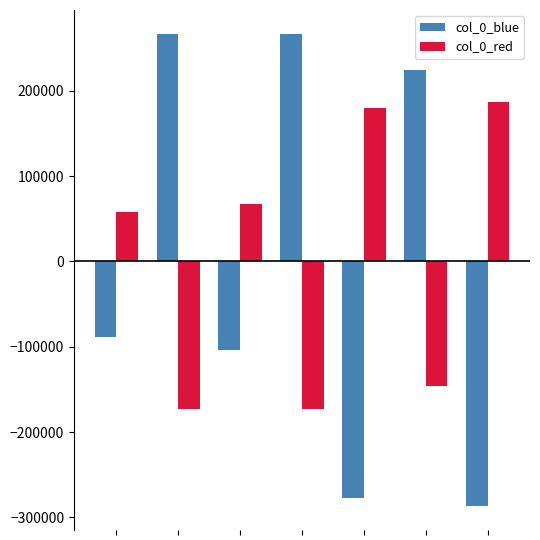

What is the highest value of the col_0_red series?

186624.3